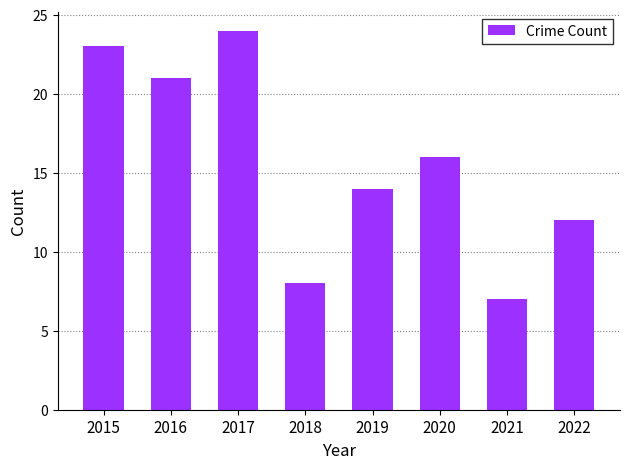

What is the ratio of the value at 2020 to the value at 2017?

0.7